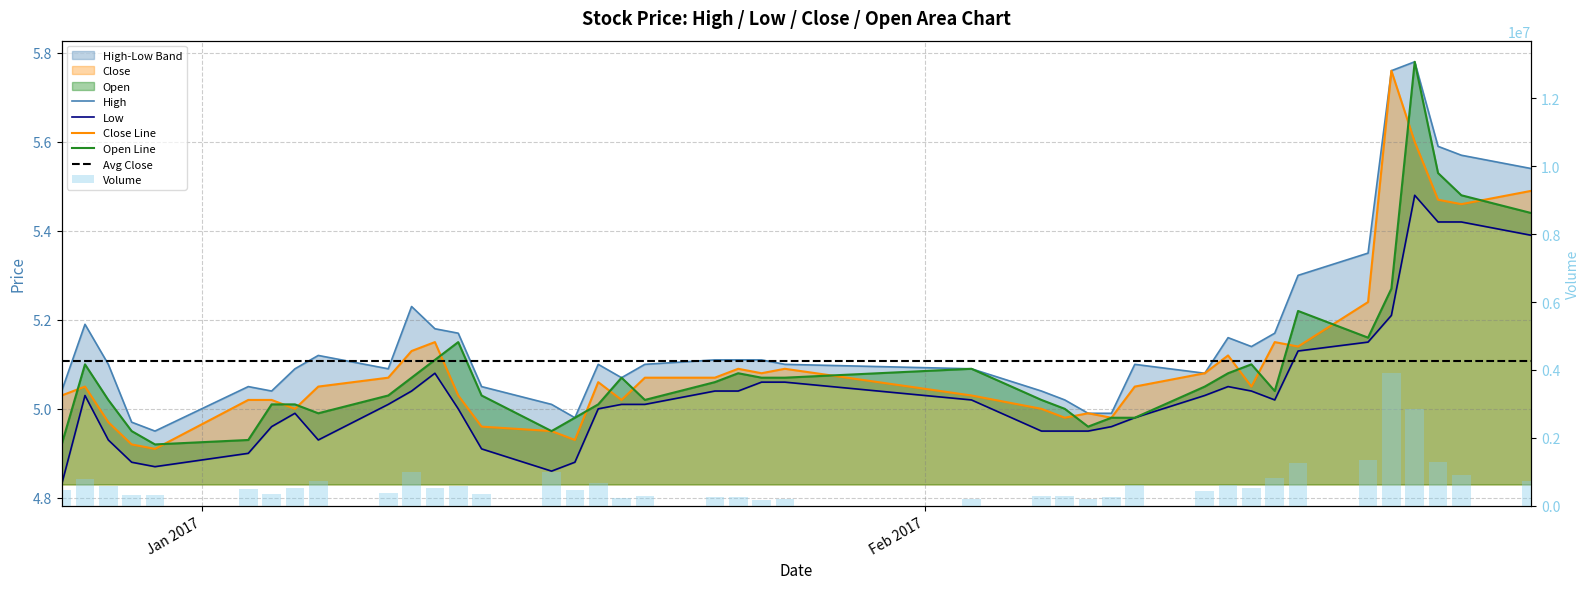

Is the value of Volume at 10 greater than the value of Low at 24?

Yes